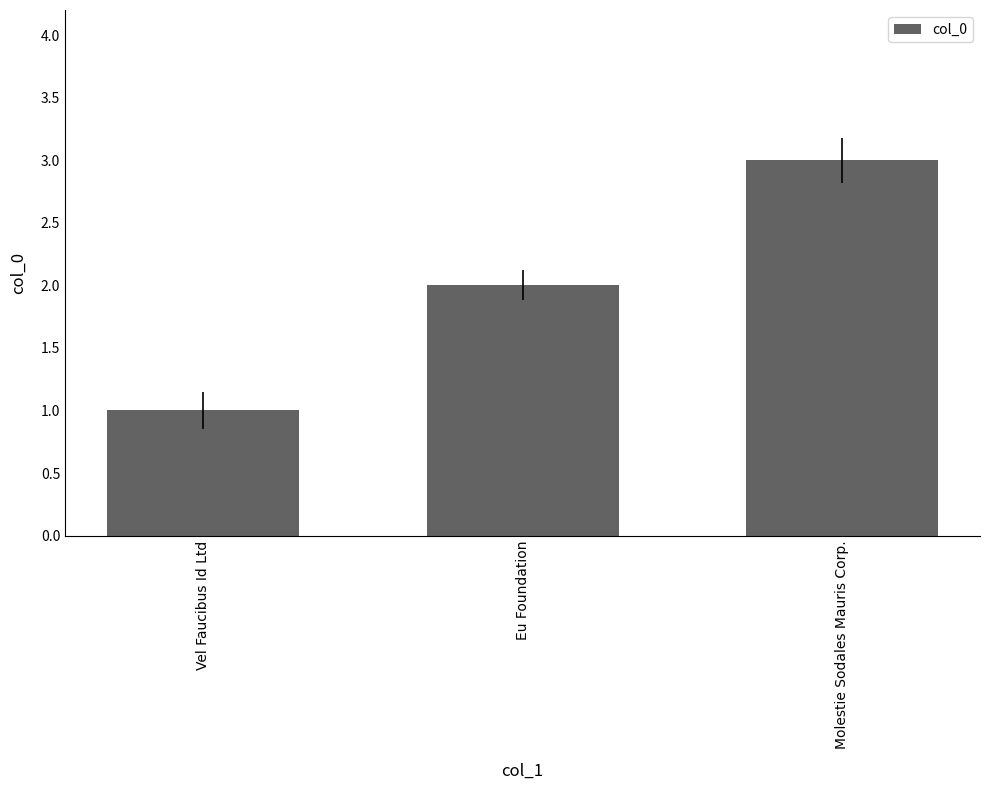

What is the sum of the values at Vel Faucibus Id Ltd and Eu Foundation?

3